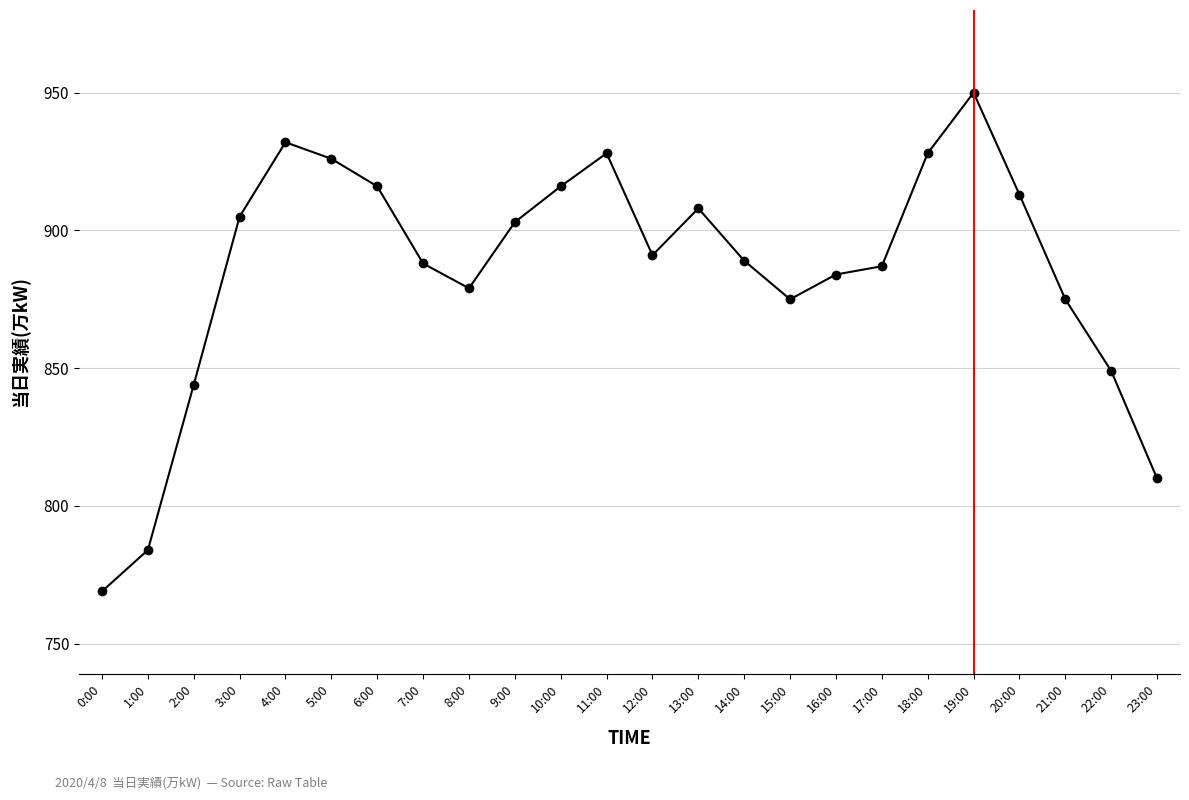

Does the chart have visible grid lines?

Yes